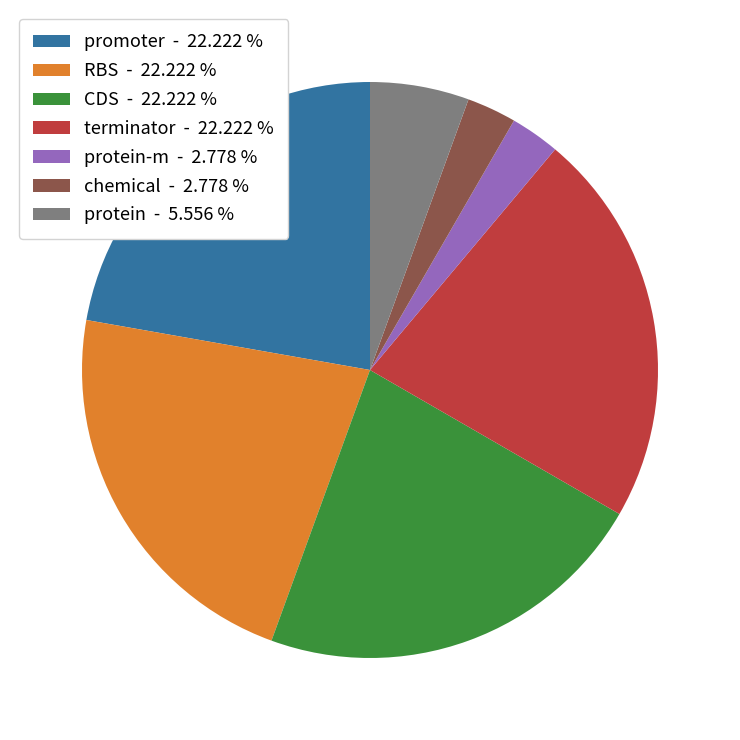

Combined, do protein-m - 2.778 % and chemical - 2.778 % account for over 50%?

No